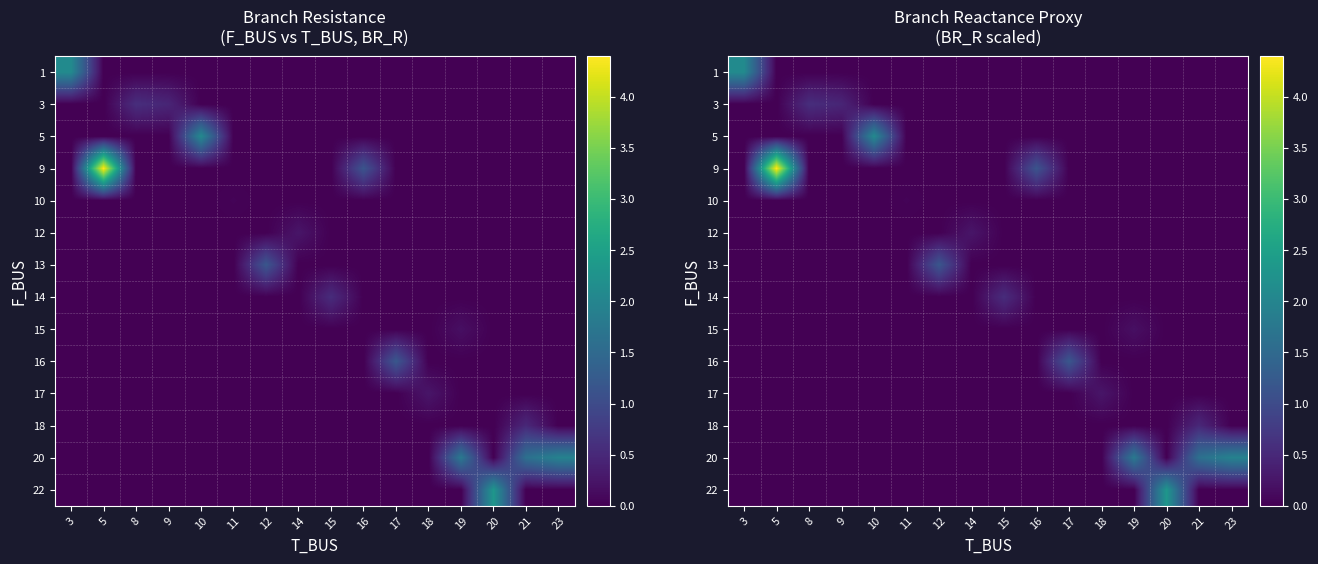

At which label does 14 reach its peak?

15